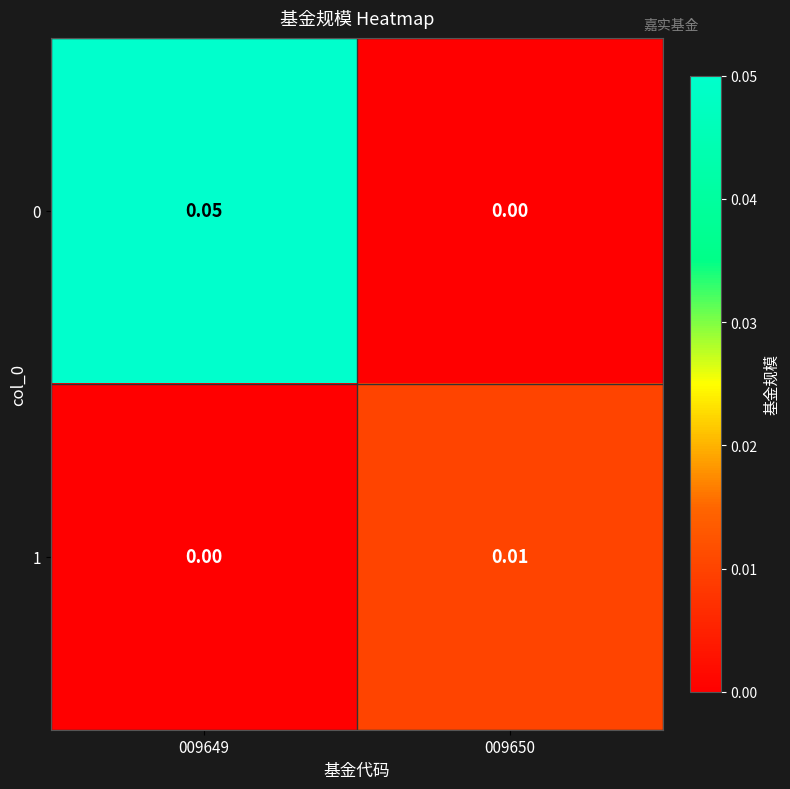

Which label corresponds to the largest value in the chart?

009649